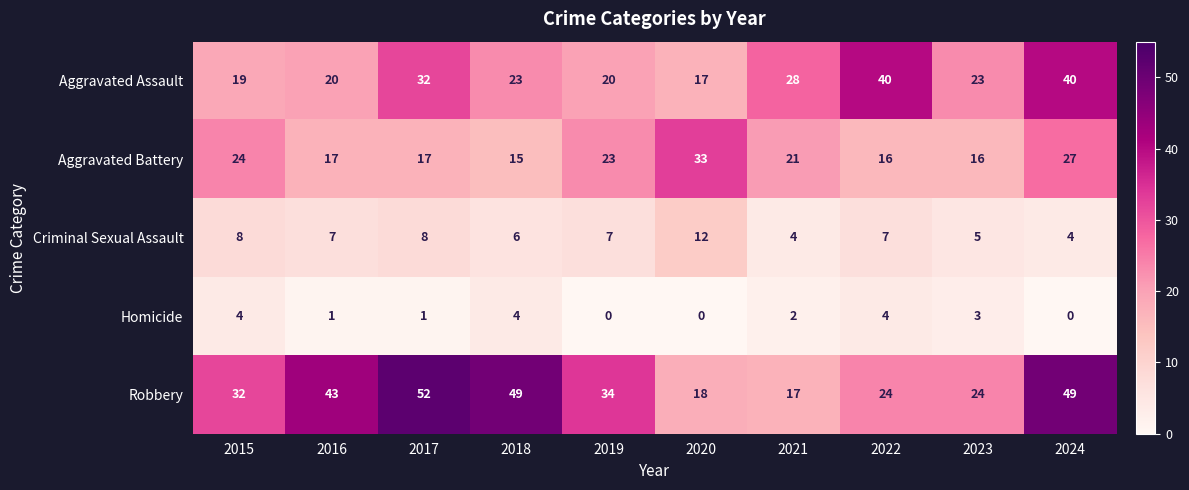

How many values in the Robbery series are below 34?

5